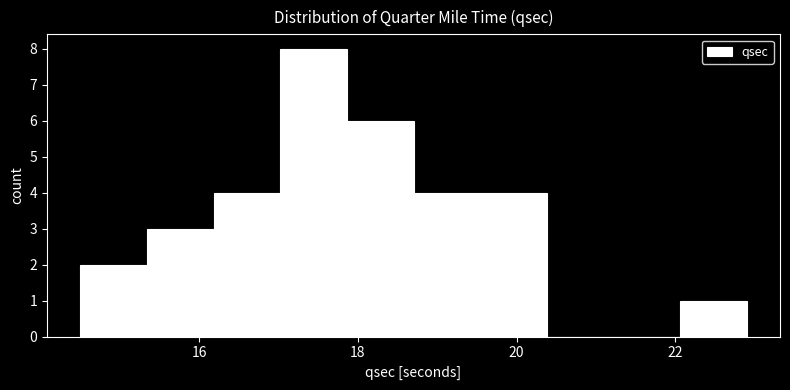

What is the height of the bar covering 22.06 to 22.90 on the x-axis? Neither the bar edges nor the heights are printed on the chart, so give them approximately, as read against the axes.

1